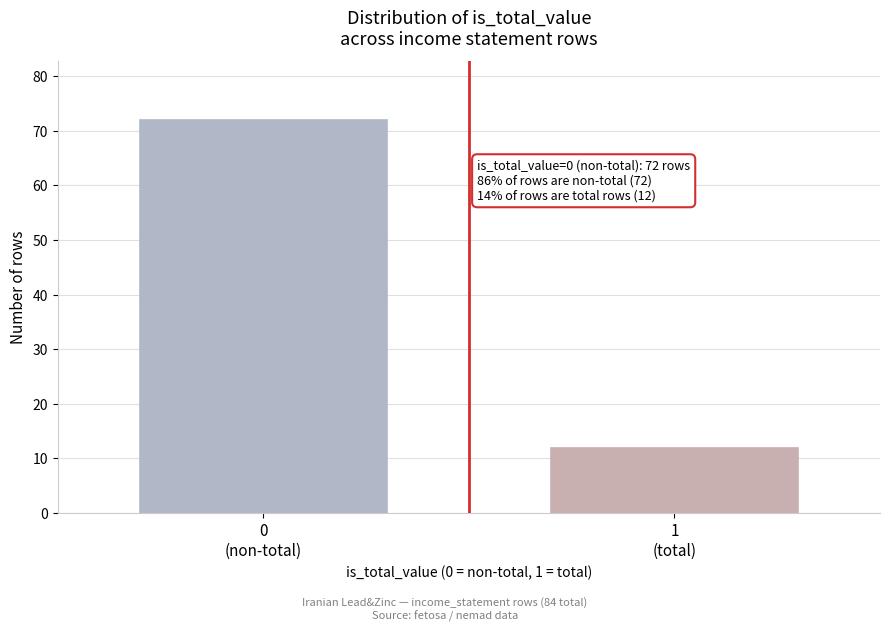

Reading left to right, transcribe all the data shown in this chart.

72	12